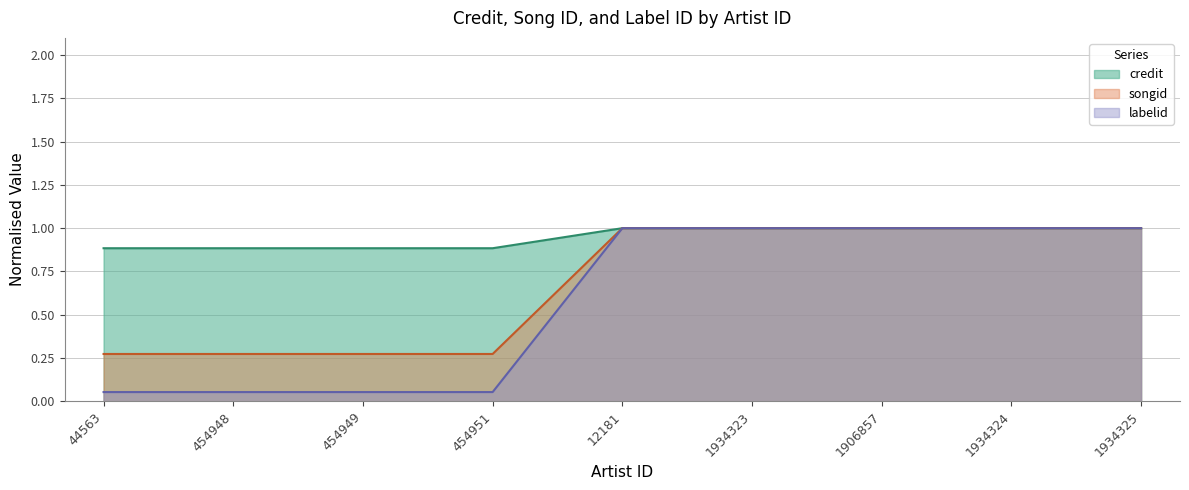

How many distinct data groups are displayed?

3